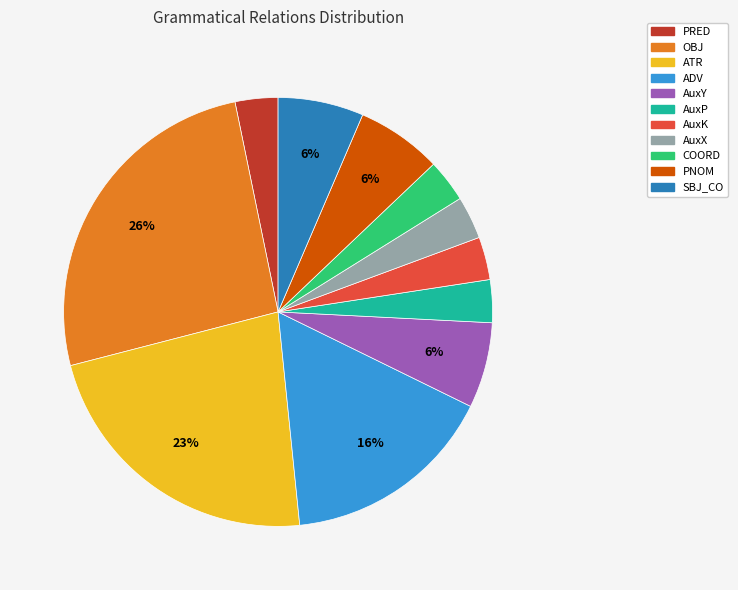

How many slices are in this pie chart?

11